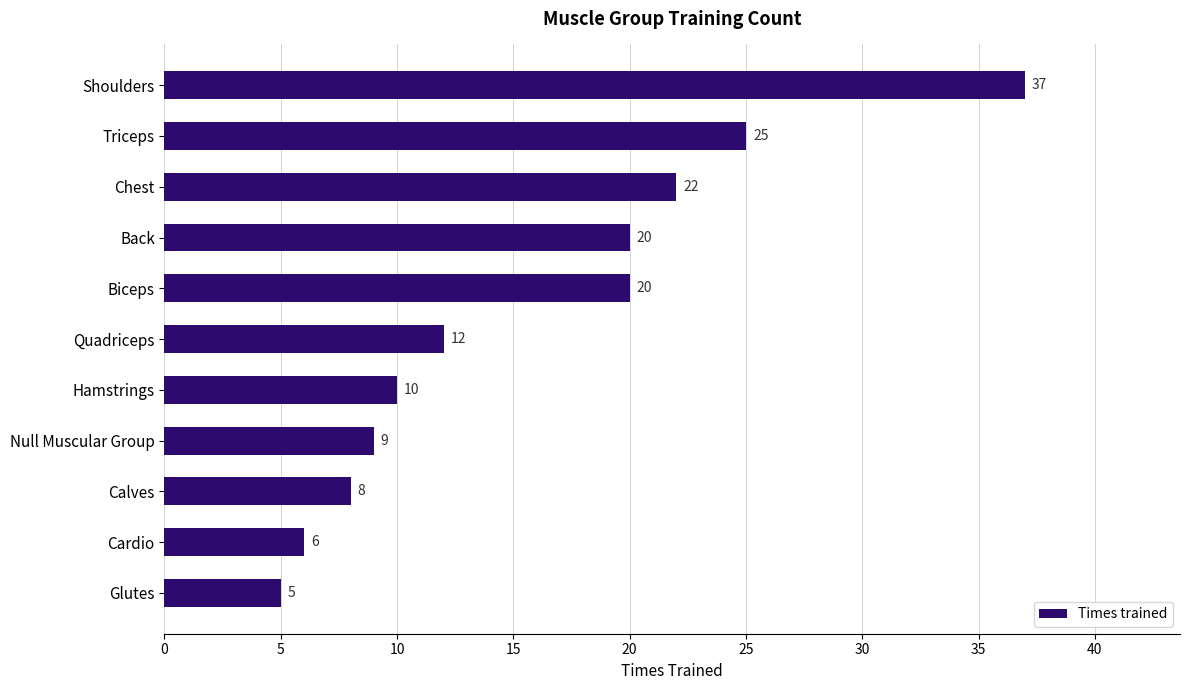

What is the greatest value displayed?

37